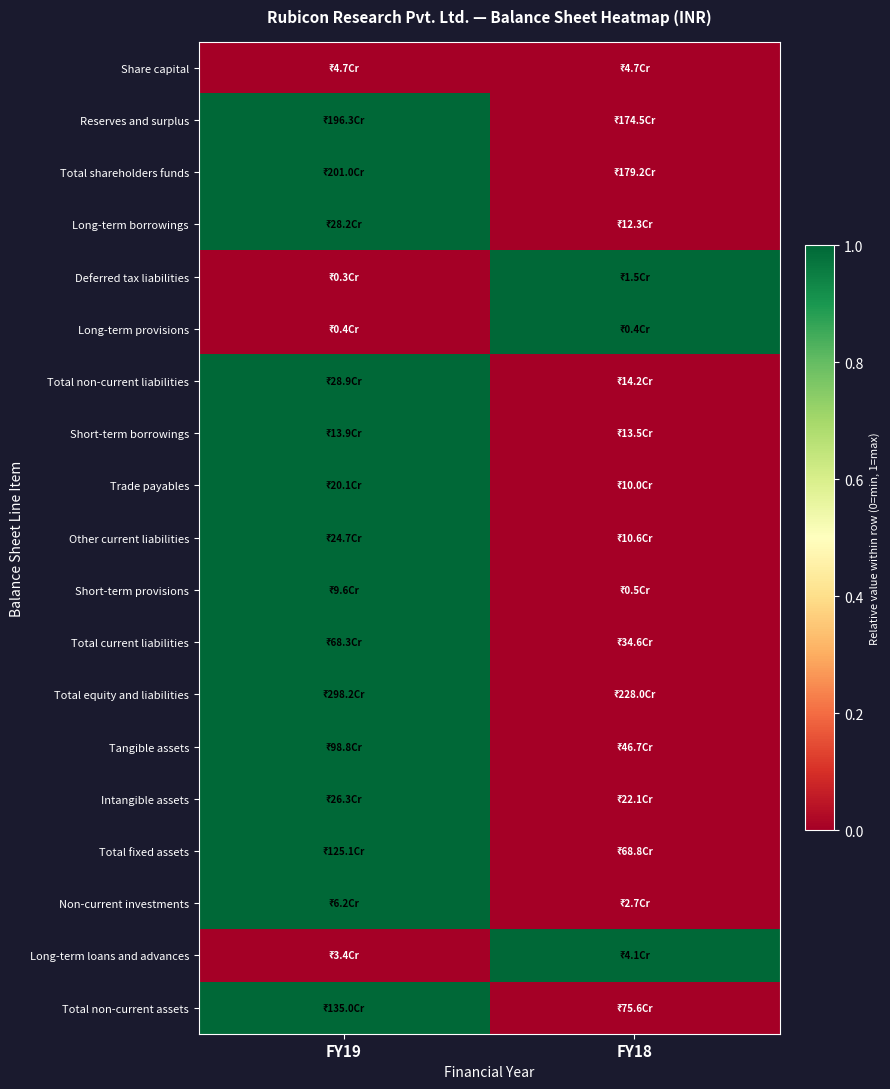

At how many categories does at least one series exceed 0?

2